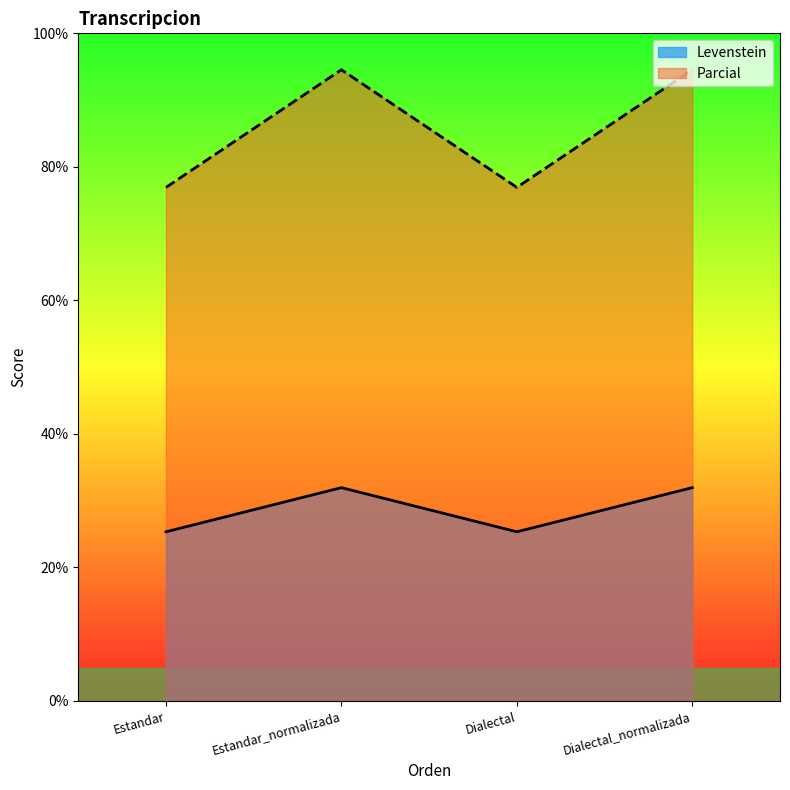

Which series has the largest total across all categories?

Parcial